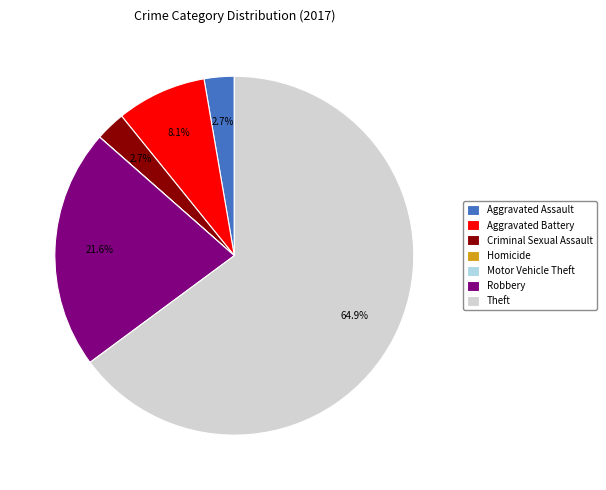

What percentage is the Aggravated Battery slice, to the nearest percent?

8%